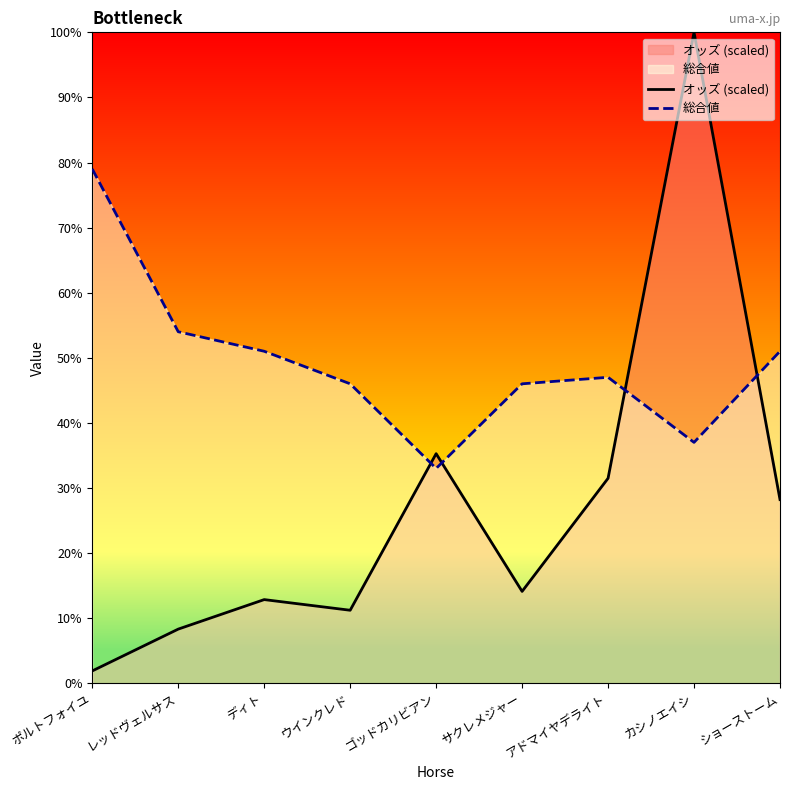

How many lines are shown in the chart?

2